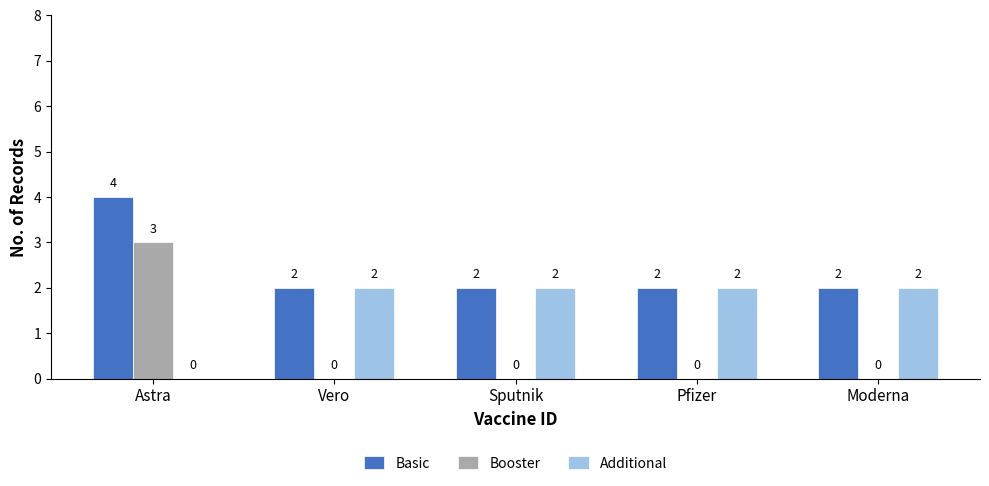

True or false: Booster has a value of 1 at Pfizer.

False